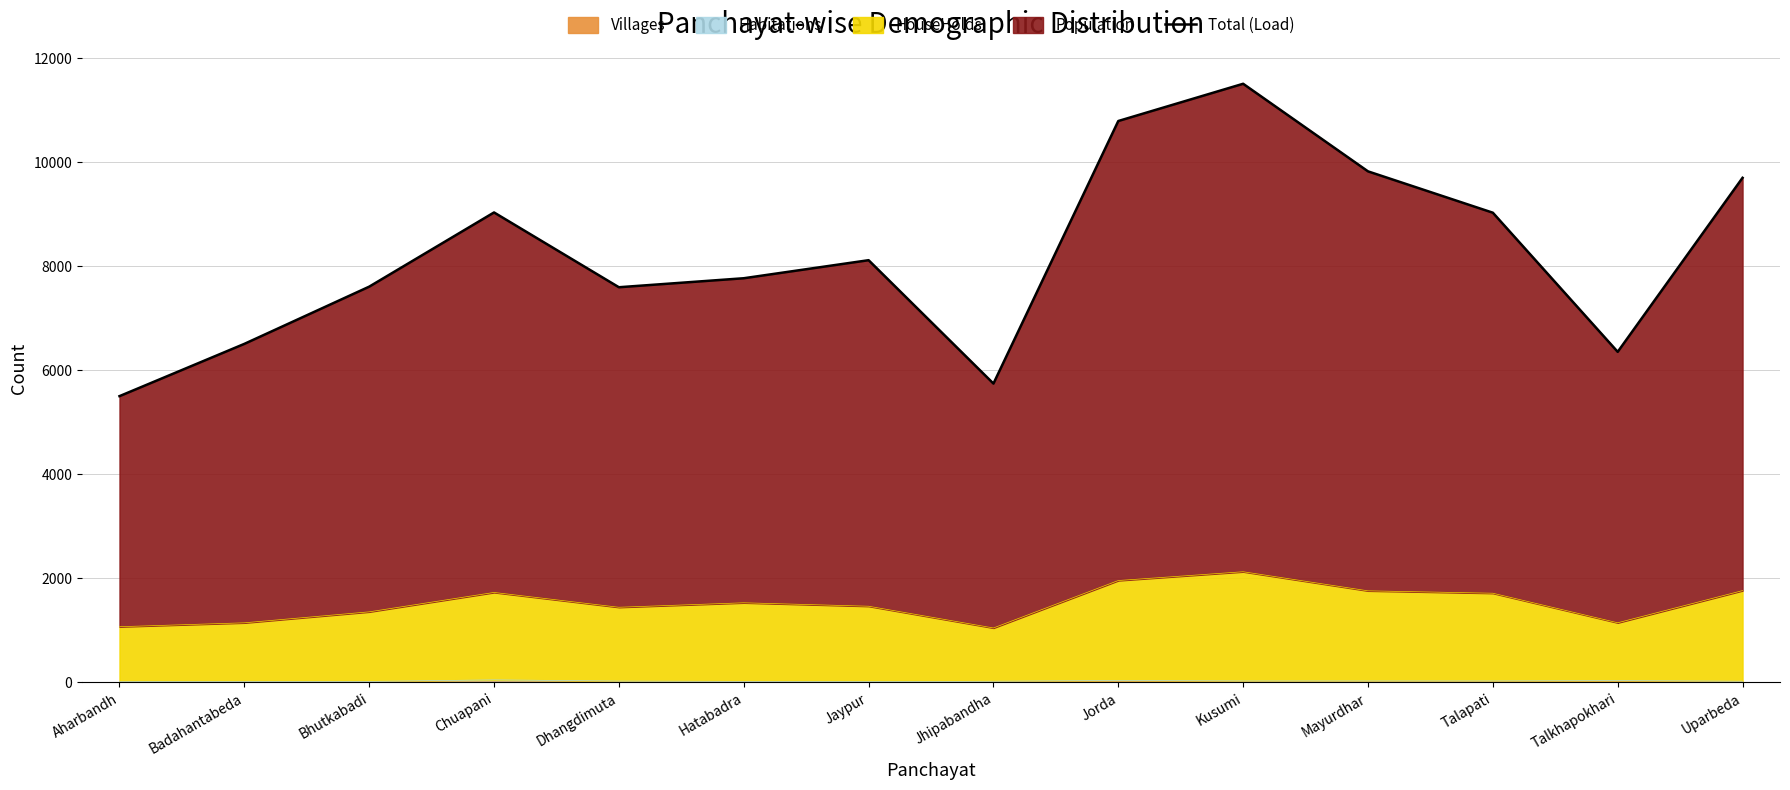

List the labels in order of value, smallest first.

Aharbandh, Jhipabandha, Talkhapokhari, Badahantabeda, Dhangdimuta, Bhutkabadi, Hatabadra, Jaypur, Talapati, Chuapani, Uparbeda, Mayurdhar, Jorda, Kusumi